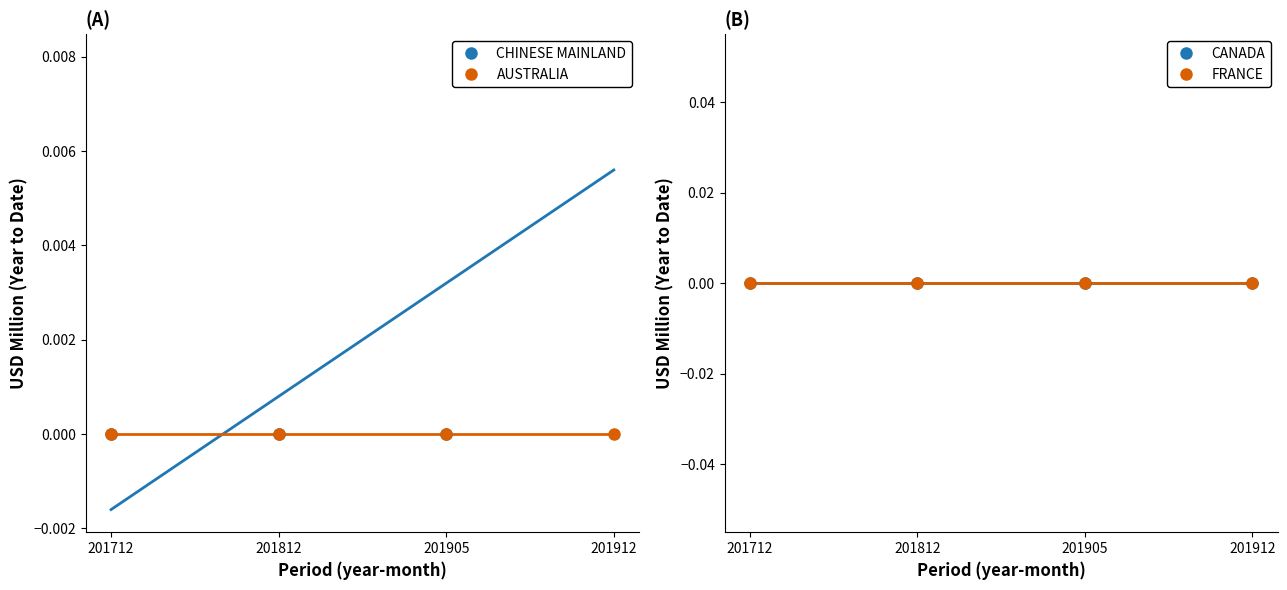

True or false: CHINESE MAINLAND has a value of 0.0 at 201812.

True